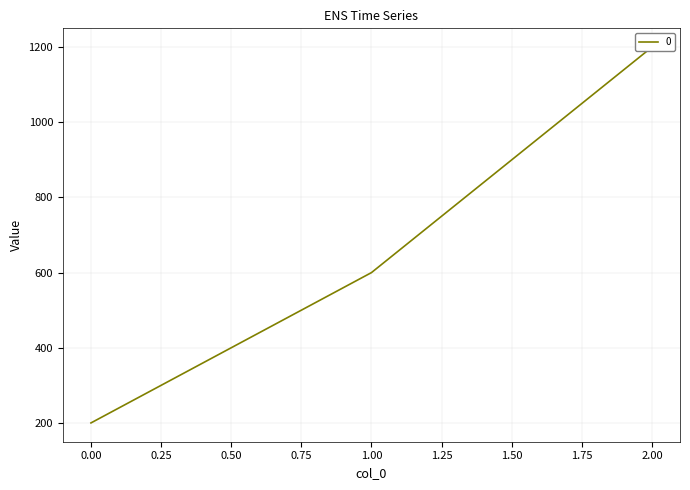

Reading left to right, what are all the values shown in this chart?

200	600	1200